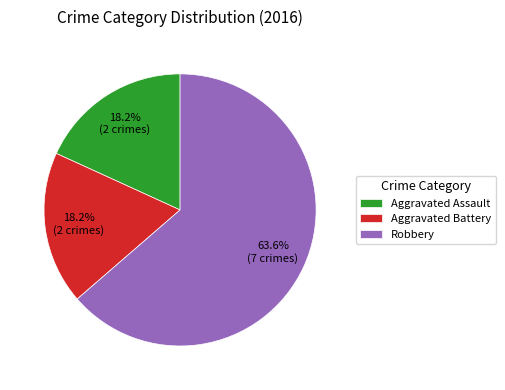

Which category accounts for the majority?

Robbery